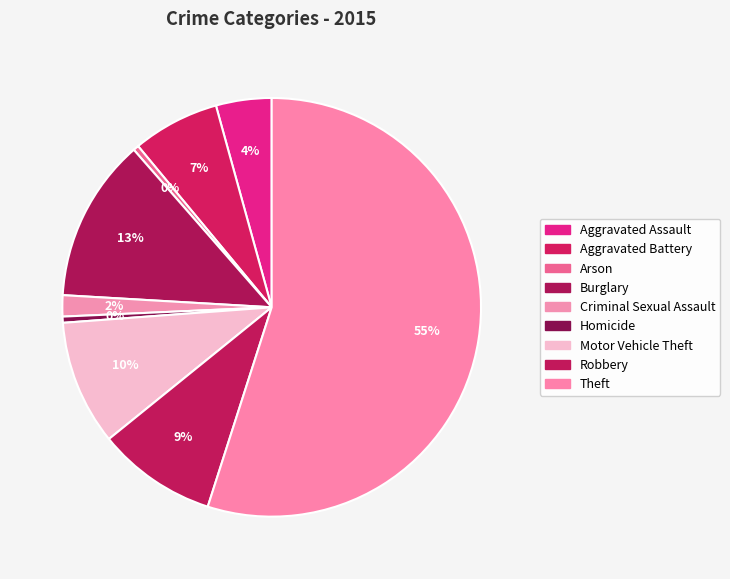

The Aggravated Assault slice represents 19% of the pie. True or false?

False